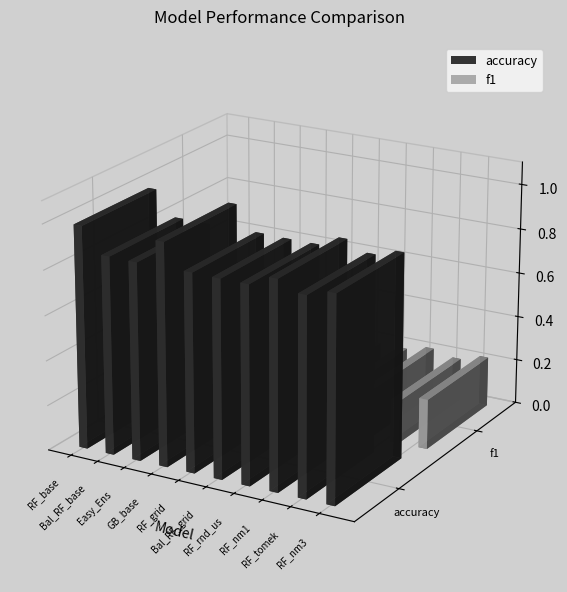

List the series in order of their peak value, highest first.

accuracy, f1